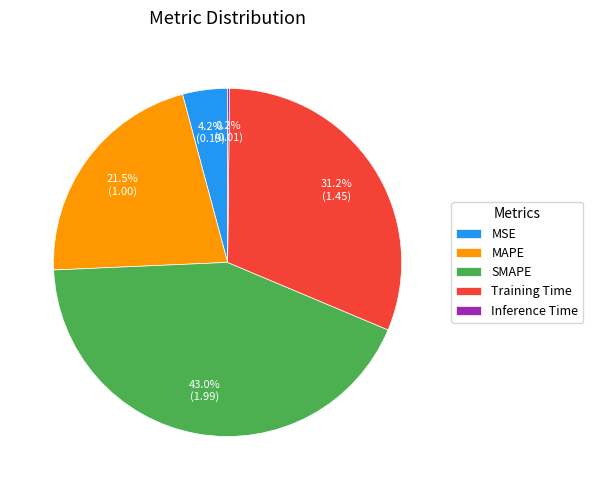

To the nearest percent, what portion does Training Time represent?

31%